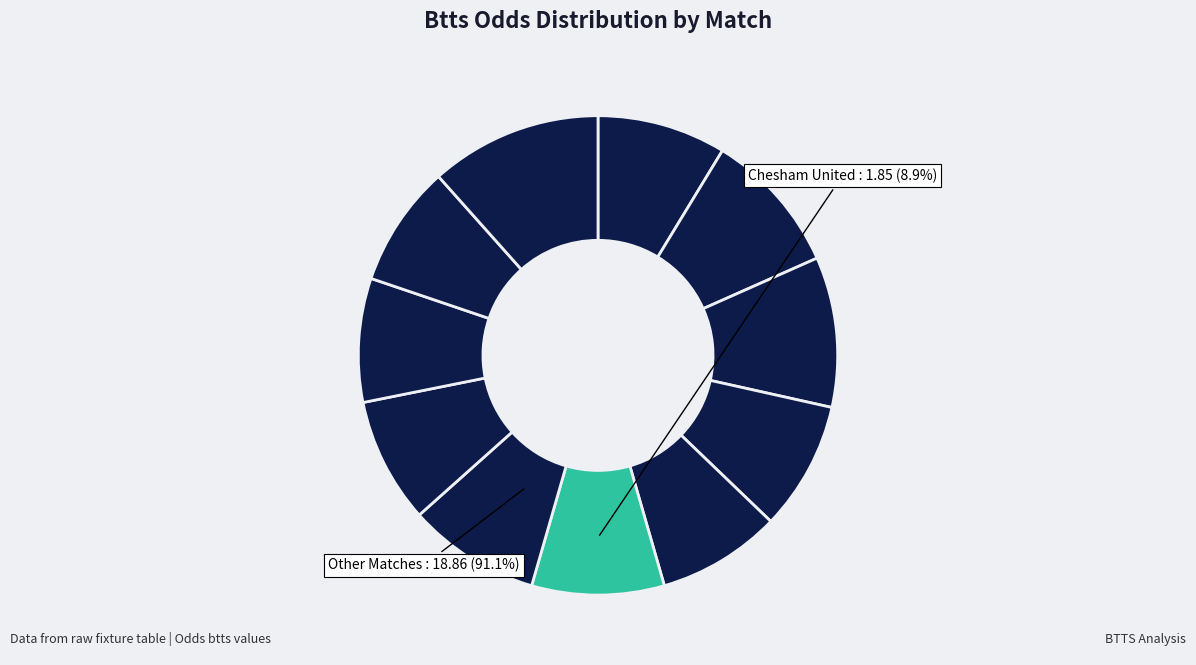

What is the total percentage of Chesham United - Tonbridge Angels and FC Ingolstadt 04 - Alemannia Aachen?

17.3%